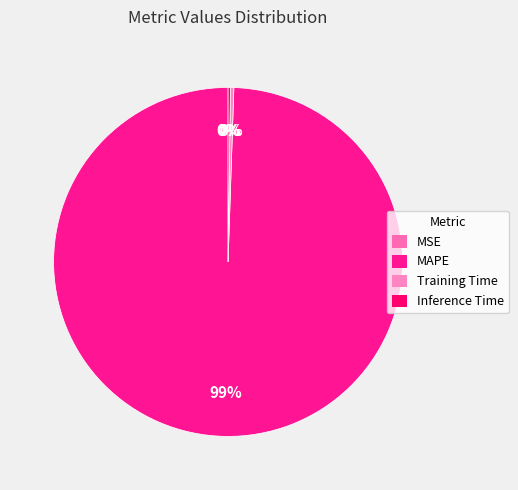

What is the largest slice in the pie chart?

MAPE